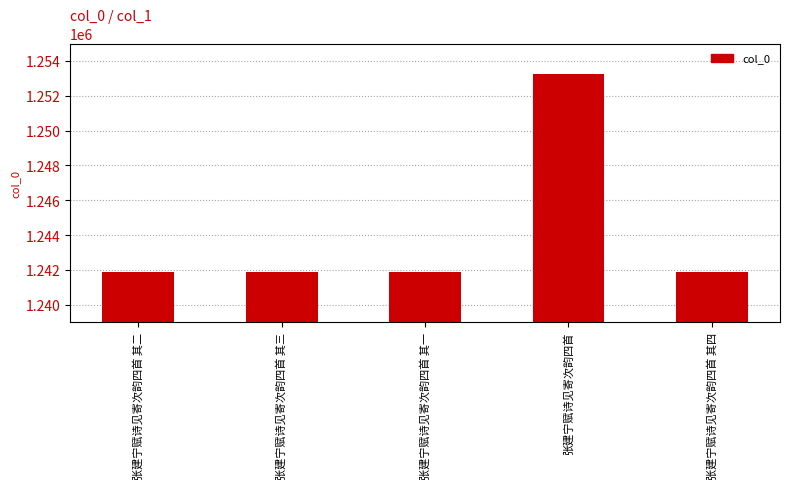

What is the maximum value shown in the chart?

1253251